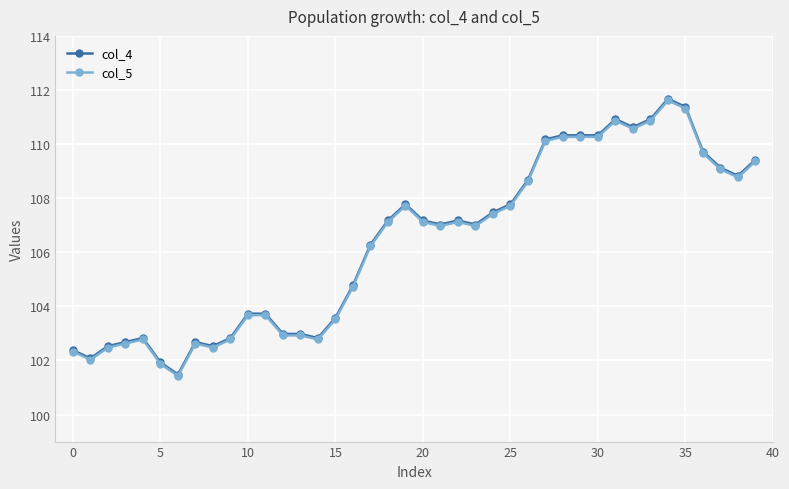

True or false: col_4 and col_5 intersect in this chart.

False